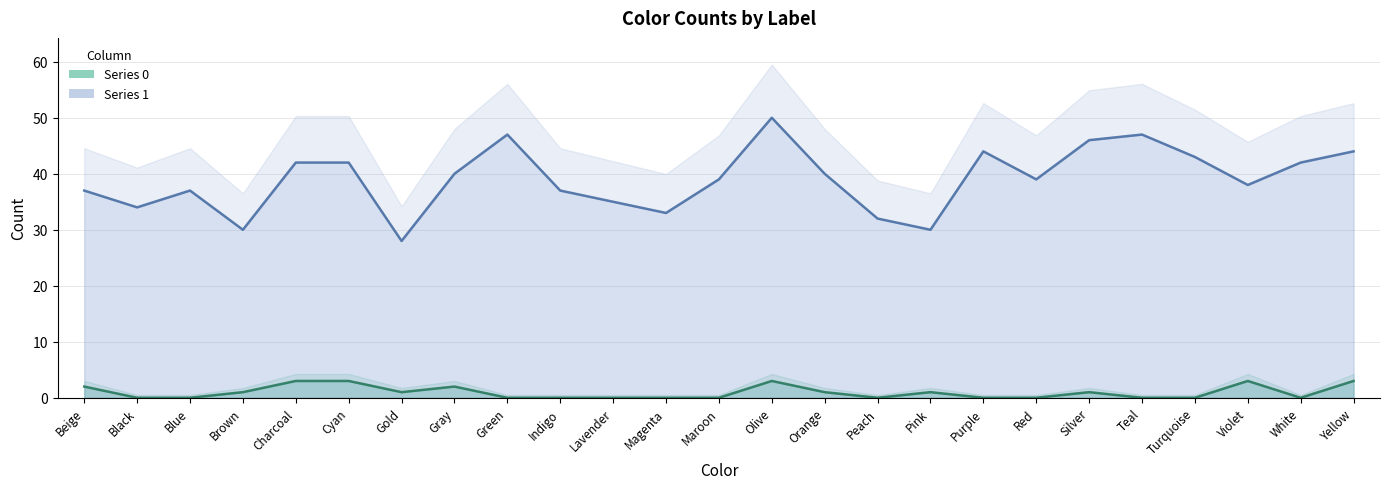

What is the approximate value of 1 at Olive?

50